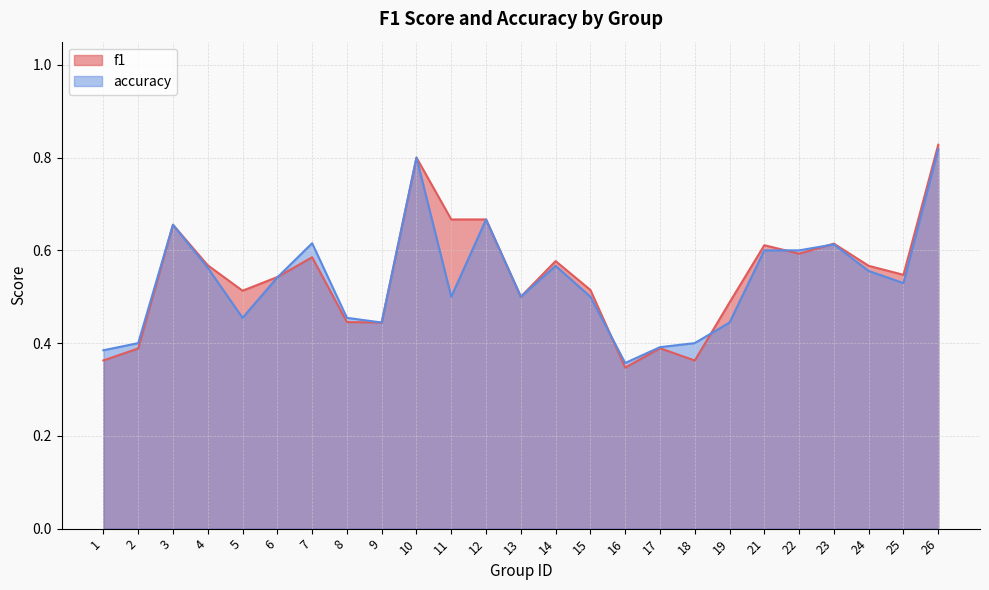

At how many categories does at least one series exceed 0?

25